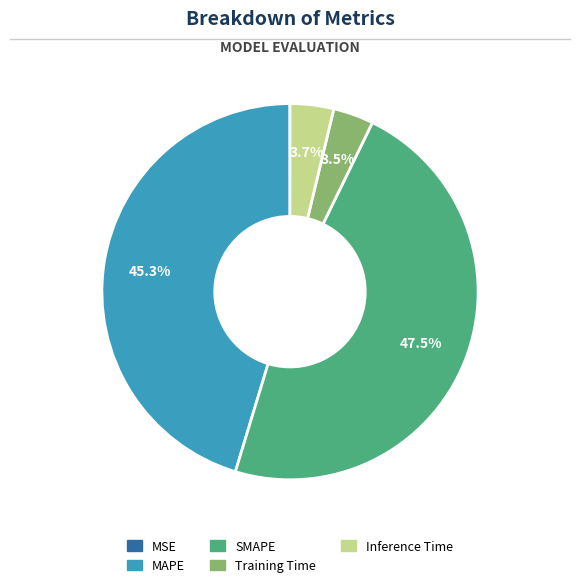

Which slice is the largest?

SMAPE